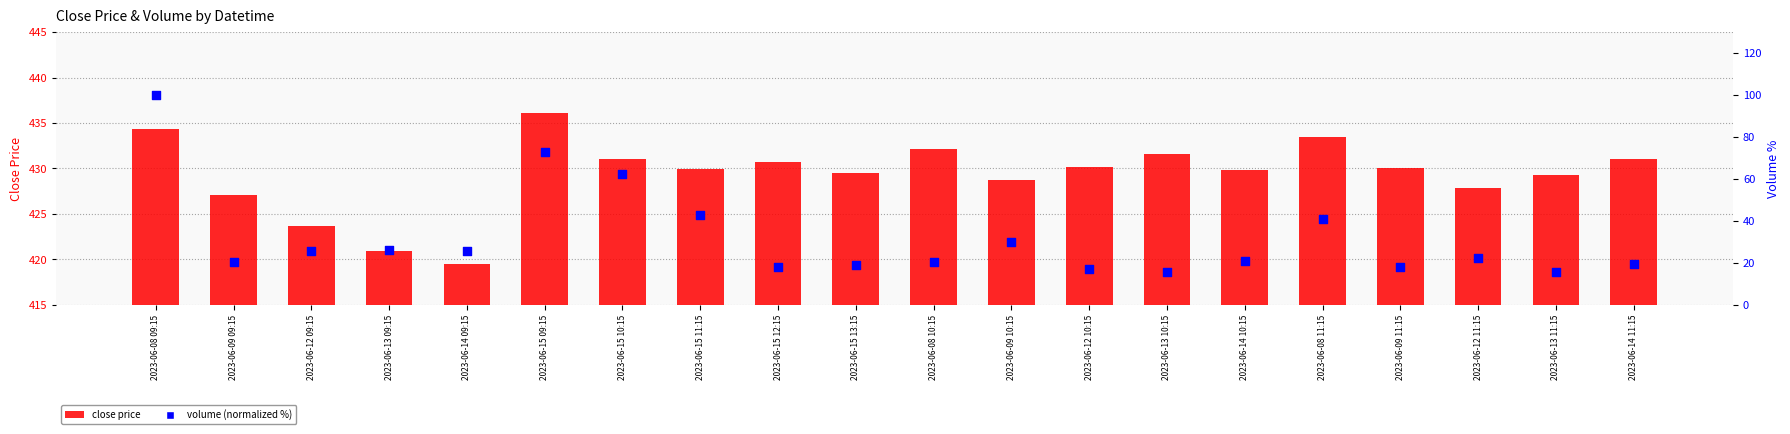

Is the value of volume (normalized %) at 2023-06-12 09:15 greater than the value of close price at 2023-06-12 09:15?

No